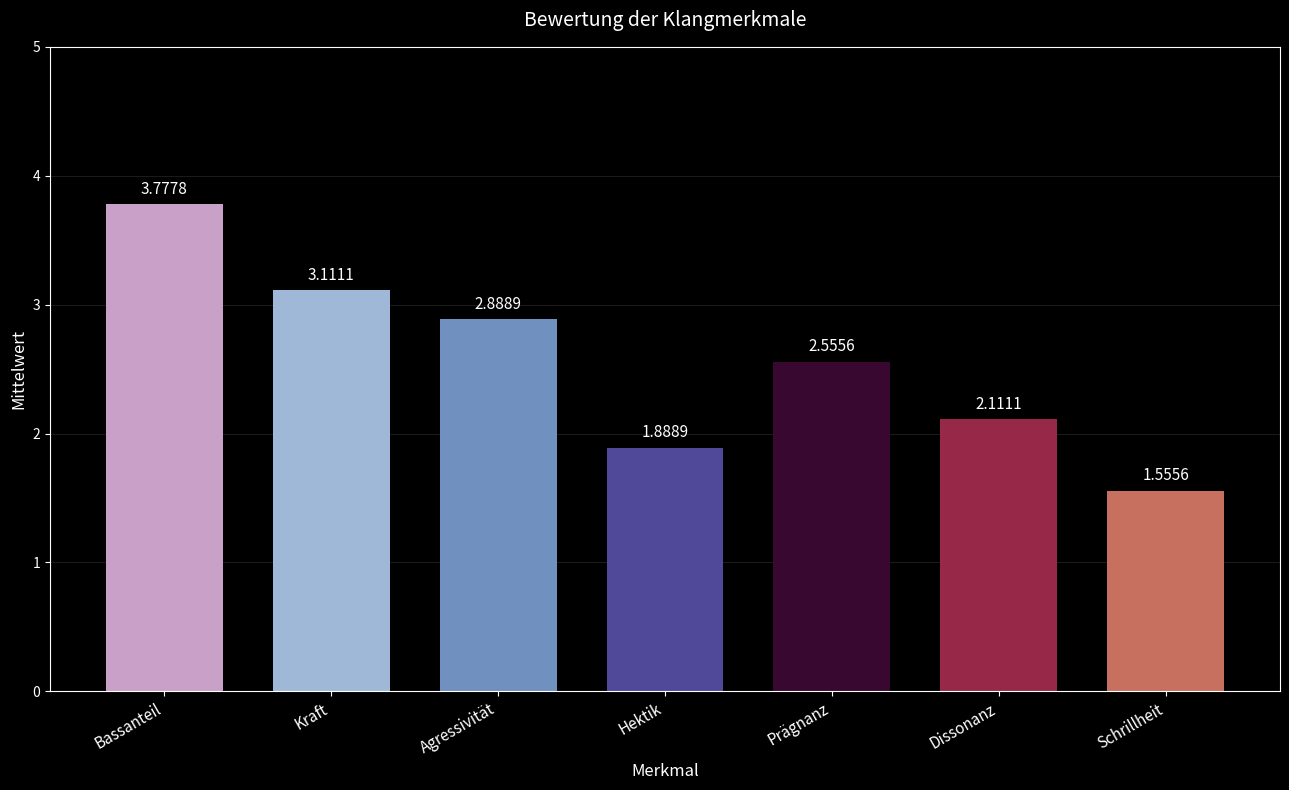

At which label does the data first exceed 2?

Bassanteil